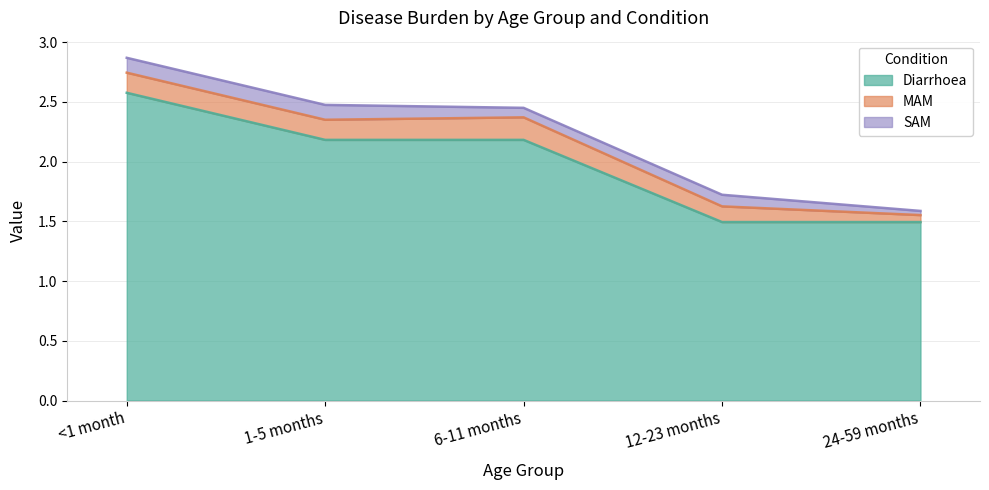

What is the lowest value of the Diarrhoea series?

1.5